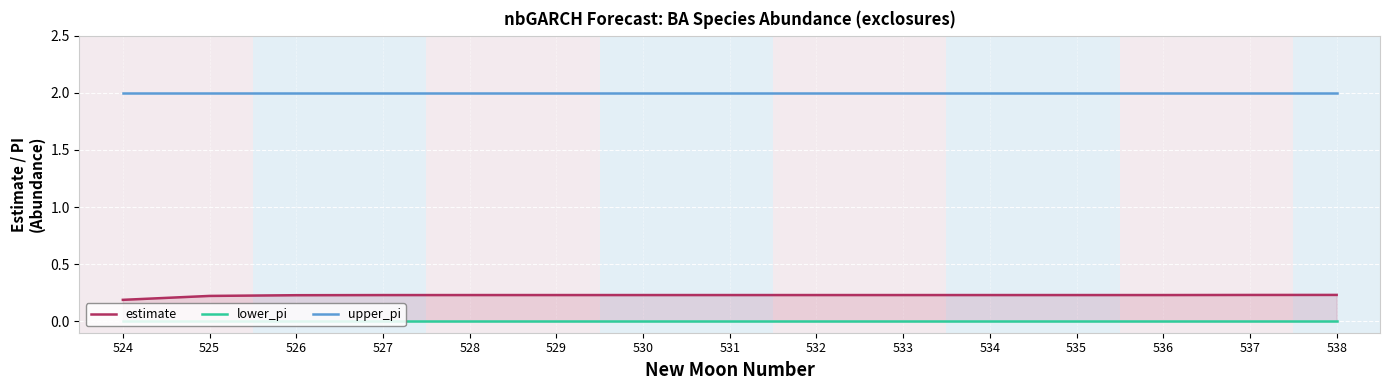

What is the highest value of the upper_pi series?

2.0